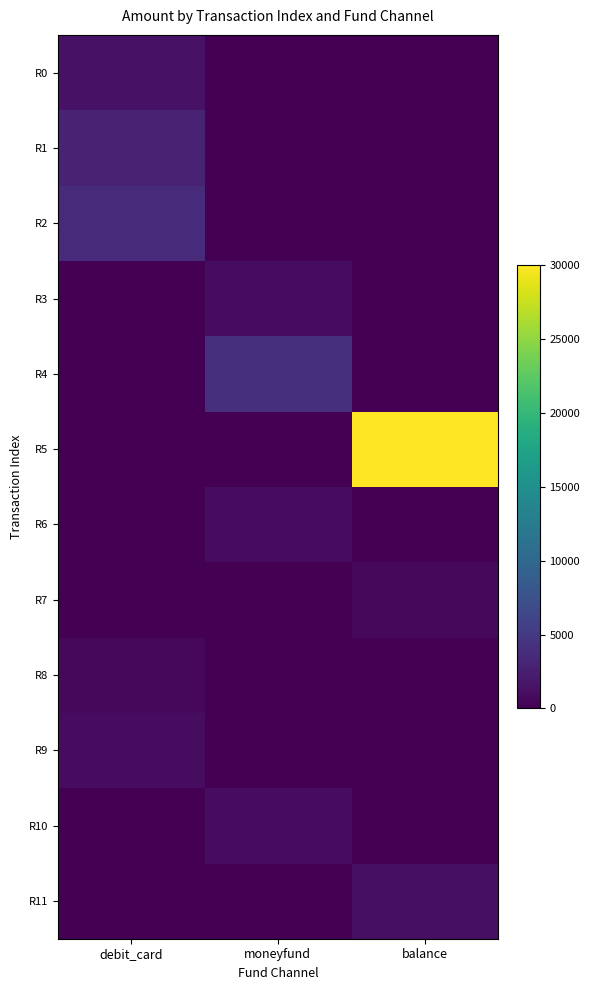

What is the total value across all series at moneyfund?

7000.0